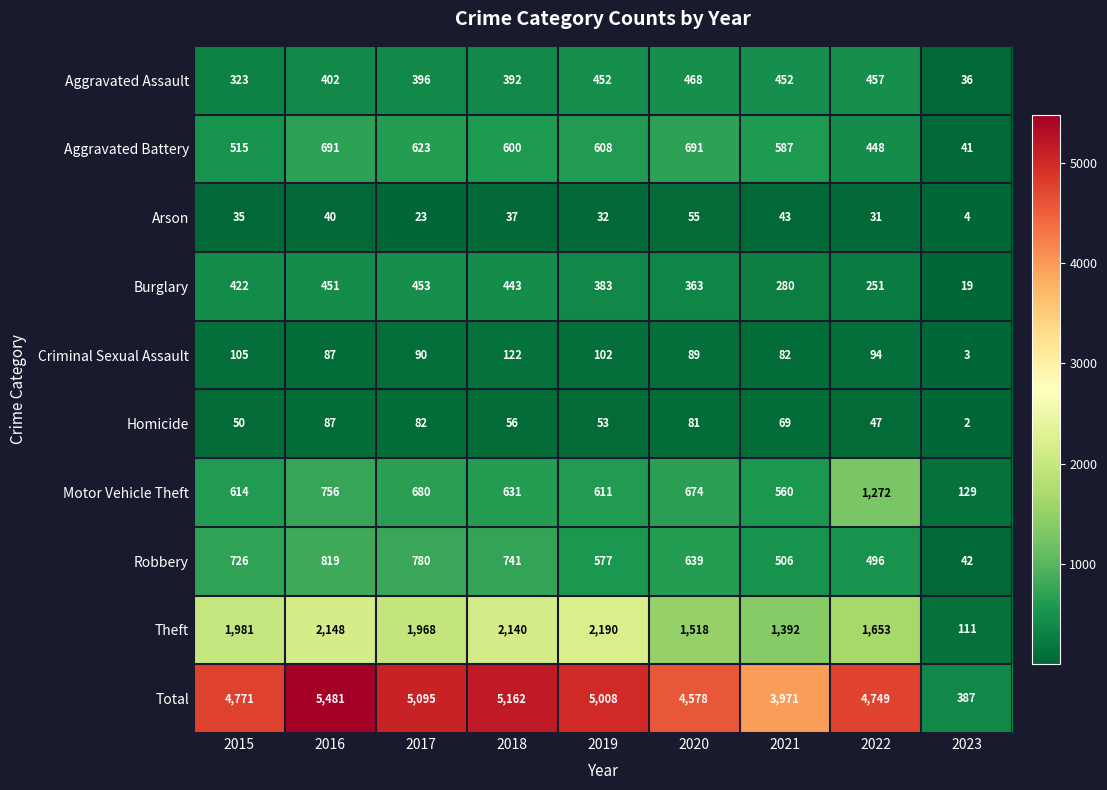

How many data points in Total are less than 4771?

4